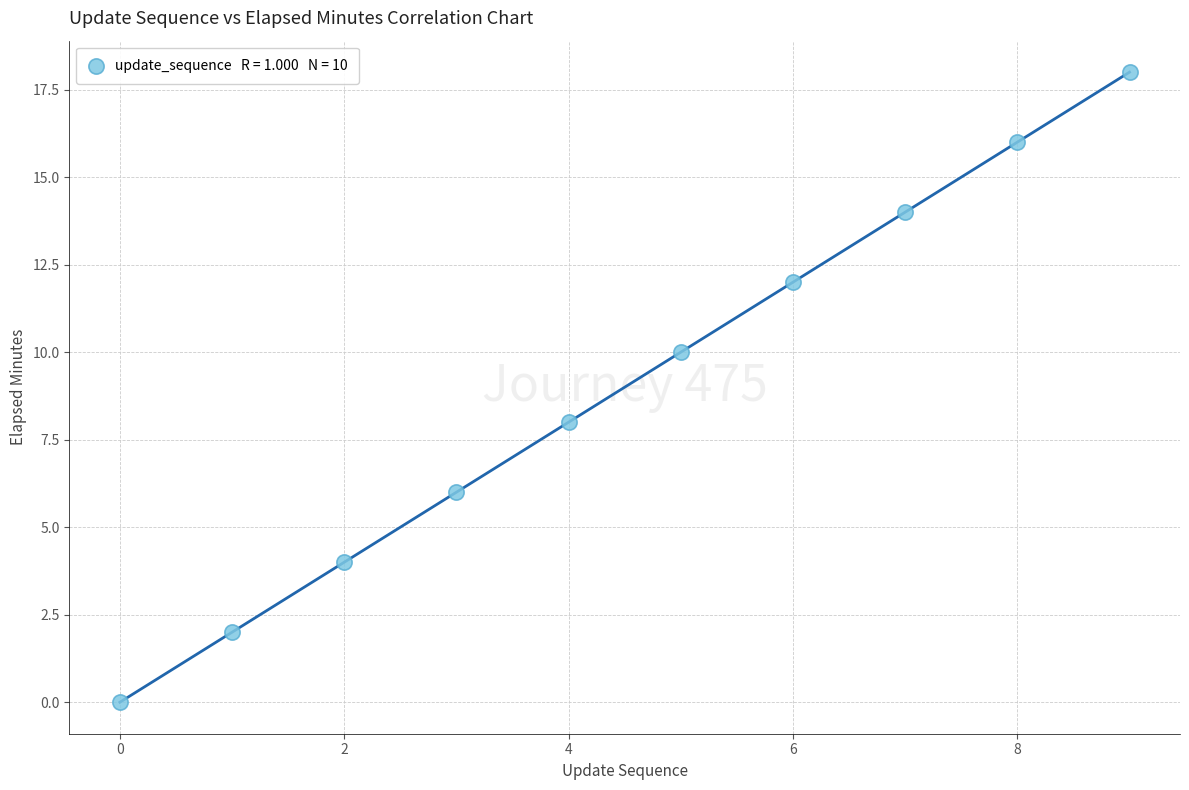

What is the average Y value?

9